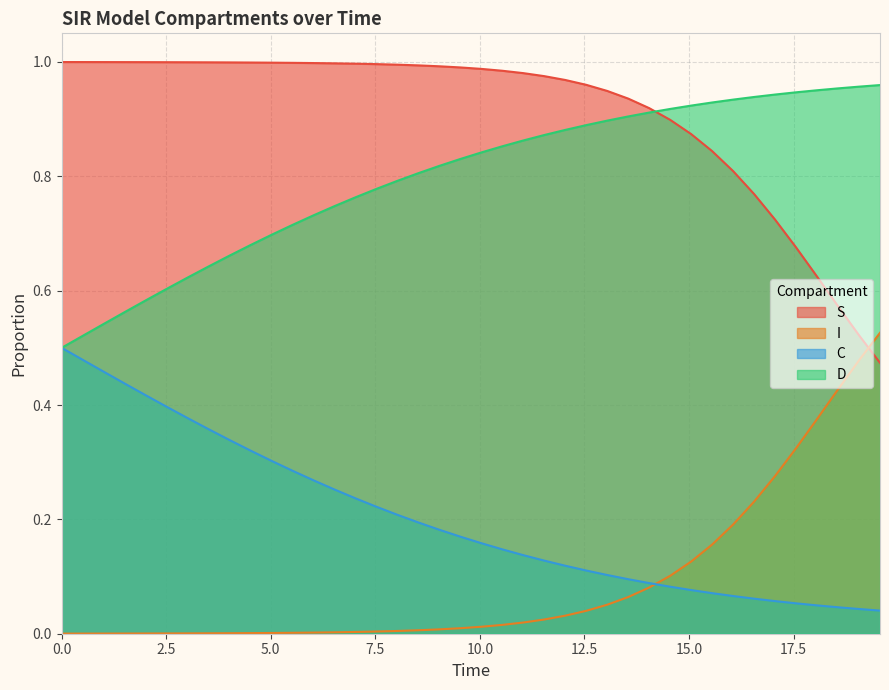

True or false: C and S intersect in this chart.

False